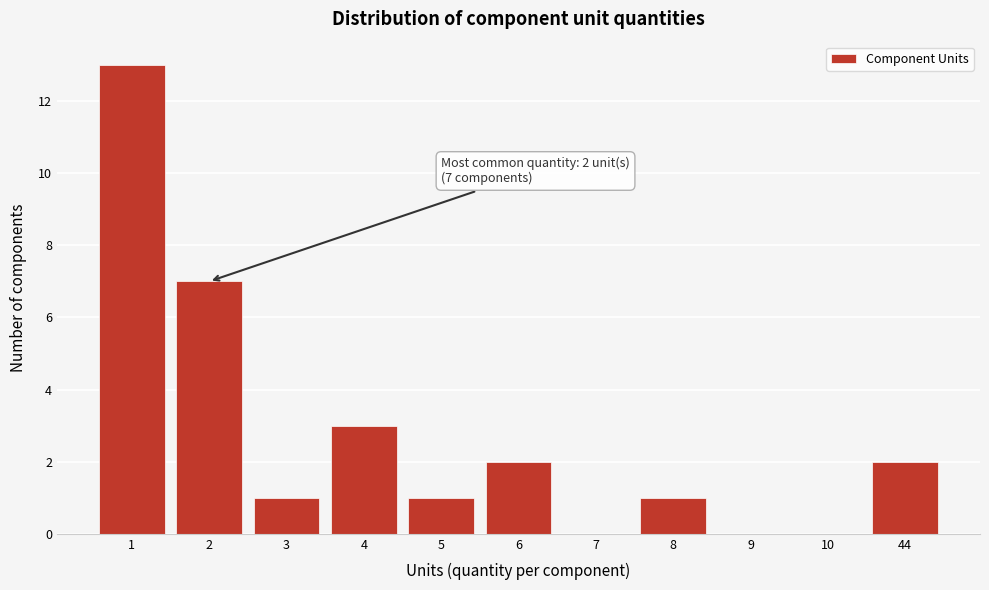

Reading left to right, extract all data points from this chart.

1=13	2=7	3=1	4=3	5=1	6=2	7=0	8=1	9=0	10=0	44=2